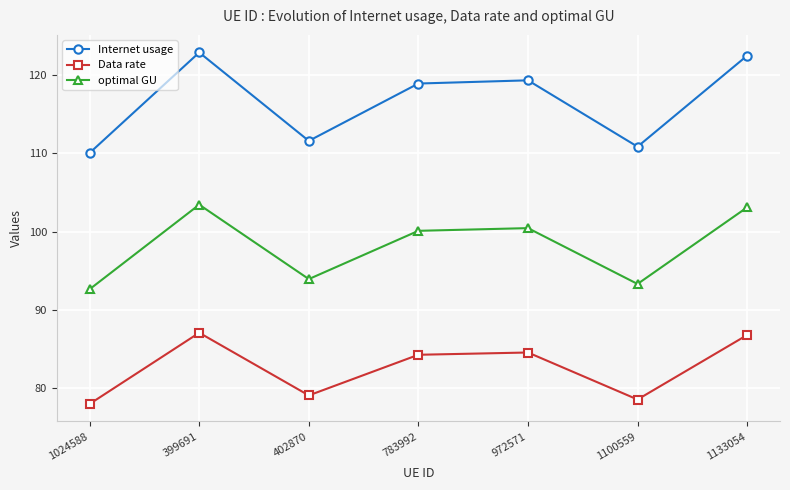

True or false: Internet usage and optimal GU intersect in this chart.

False